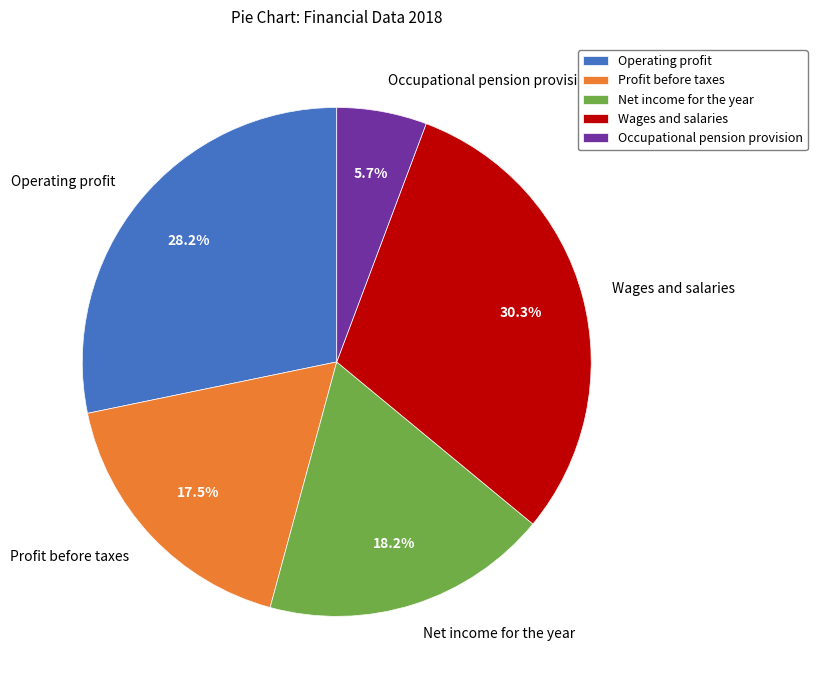

True or false: Wages and salaries accounts for 44% of the total.

False